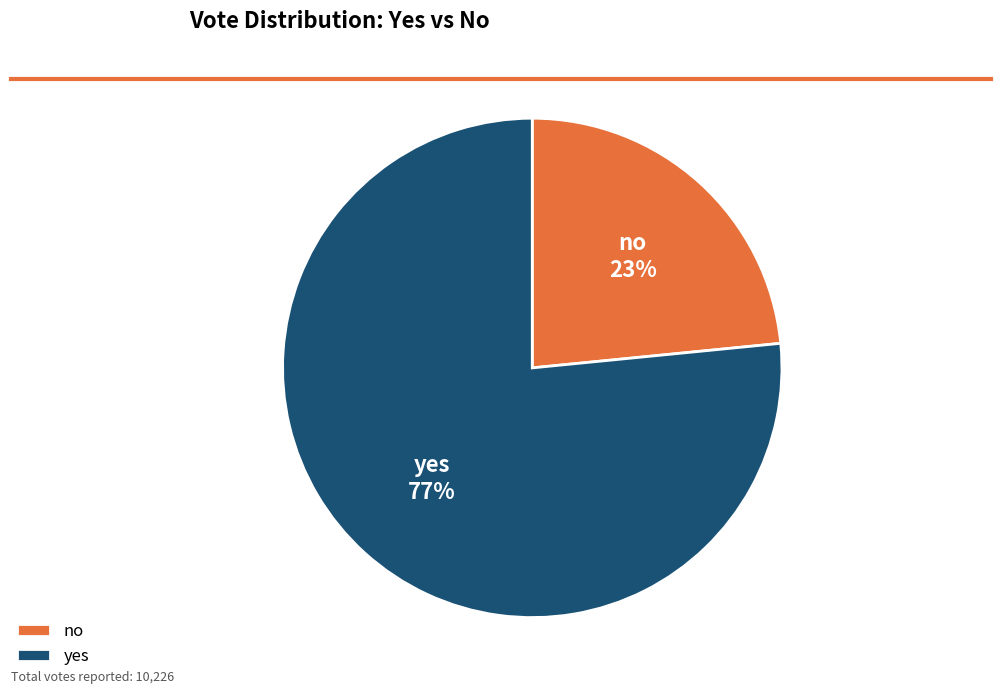

Which category has the biggest portion of the pie?

yes